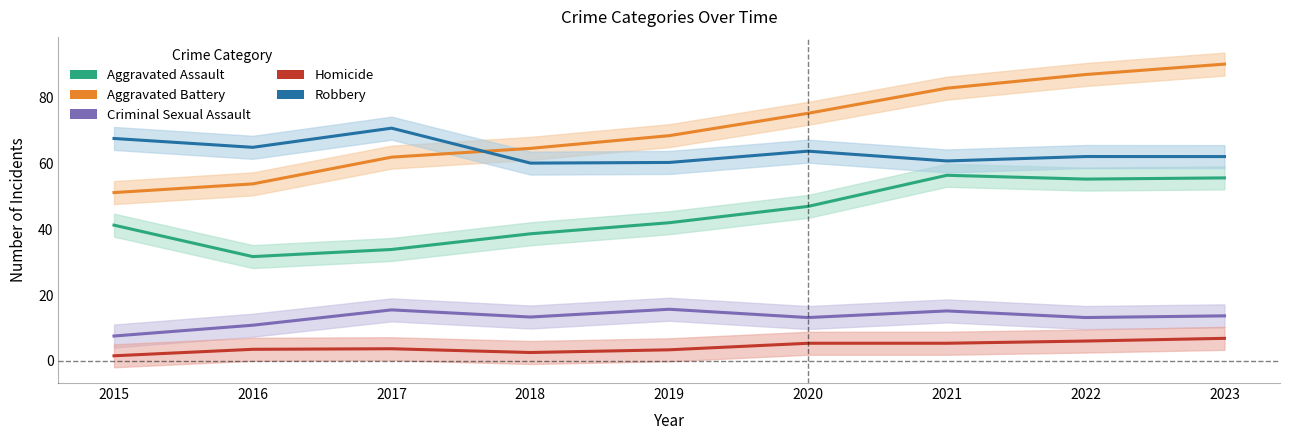

Reading left to right, transcribe all the data shown in this chart.

Aggravated Assault: 41.3	31.7	33.9	38.7	42.0	47.0	56.5	55.3	55.7
Aggravated Battery: 51.2	53.8	62.0	64.7	68.5	75.3	83.0	87.1	90.3
Criminal Sexual Assault: 7.5	10.8	15.5	13.3	15.7	13.2	15.2	13.2	13.7
Homicide: 1.5	3.5	3.7	2.5	3.3	5.3	5.3	6.0	6.8
Robbery: 67.7	65.0	70.8	60.2	60.4	63.8	60.8	62.2	62.2